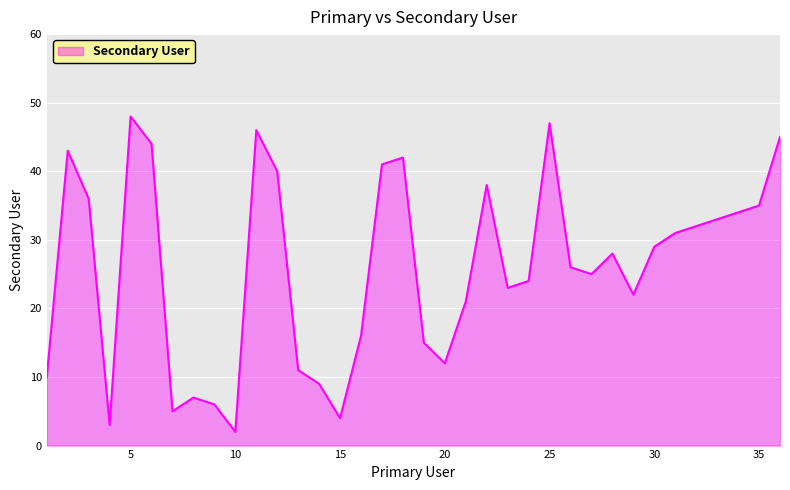

What is the maximum value shown in the chart?

48